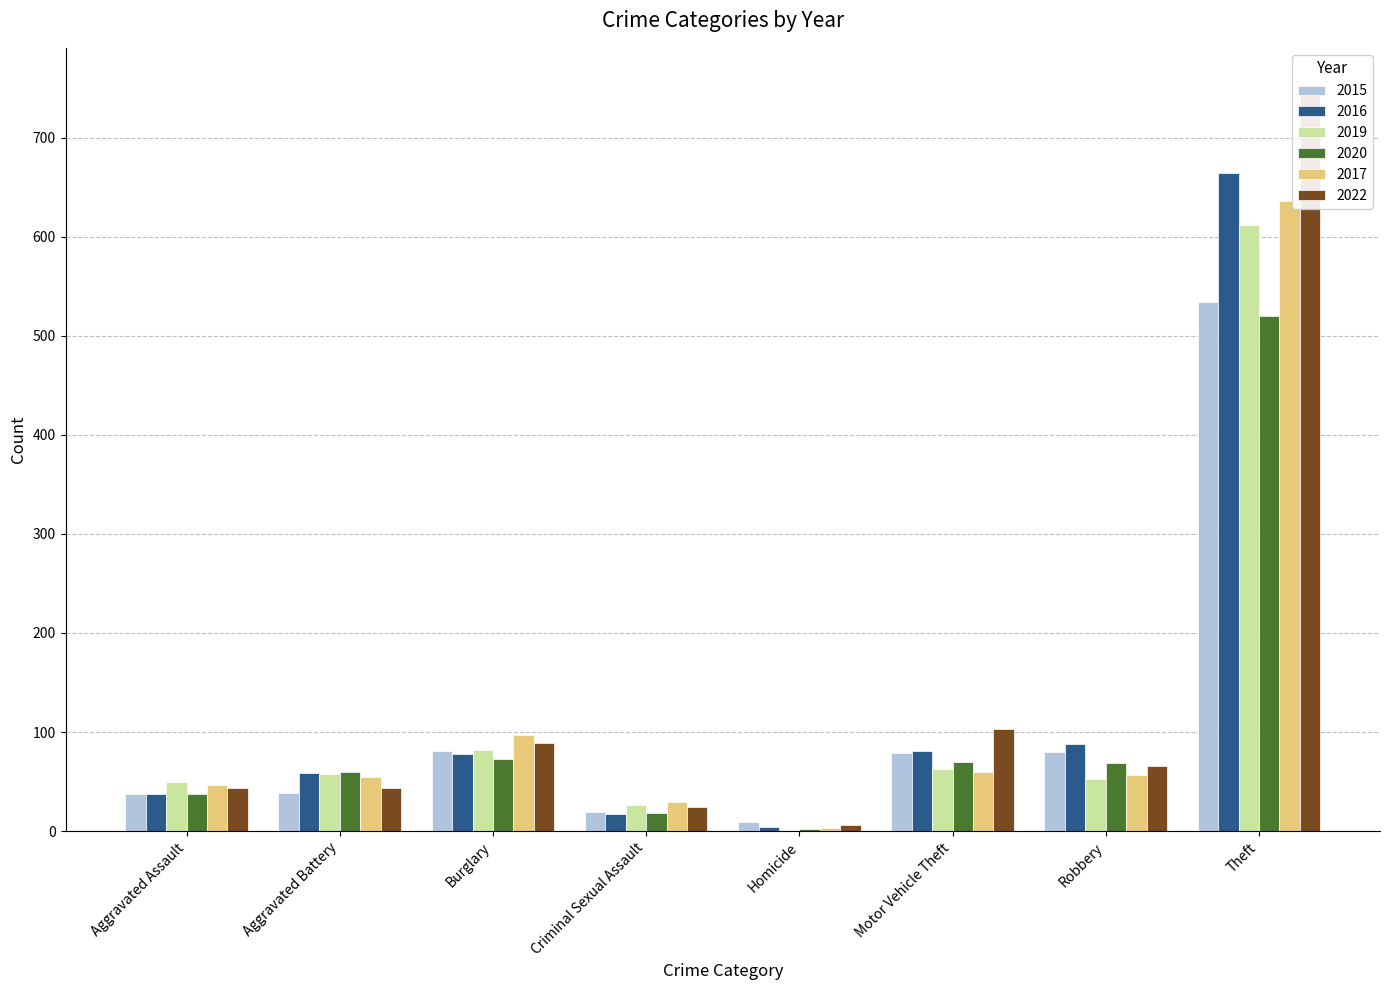

Is the value of 2016 at Homicide greater than the value of 2022 at Homicide?

No